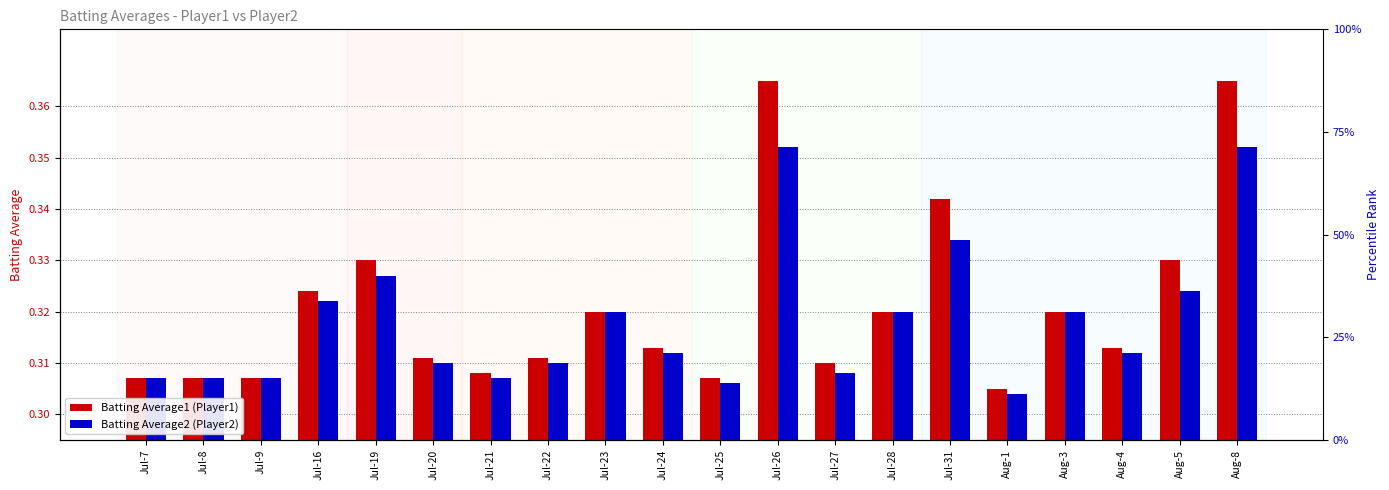

Is it true that Batting Average2 equals 0.3 at Jul-27?

True